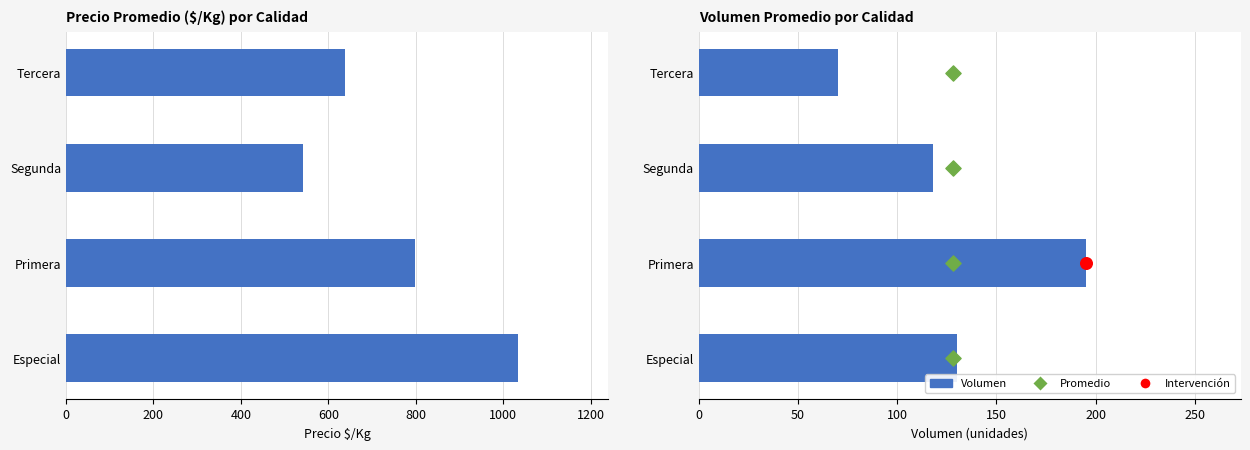

At how many categories does at least one series exceed 160?

4